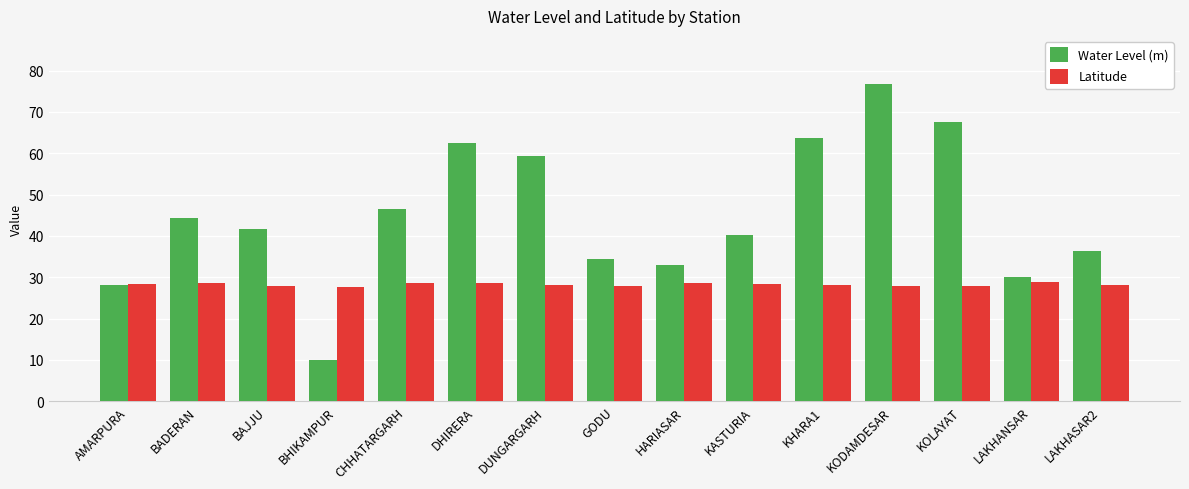

What is the spread (max minus min) of values at LAKHANSAR?

1.2